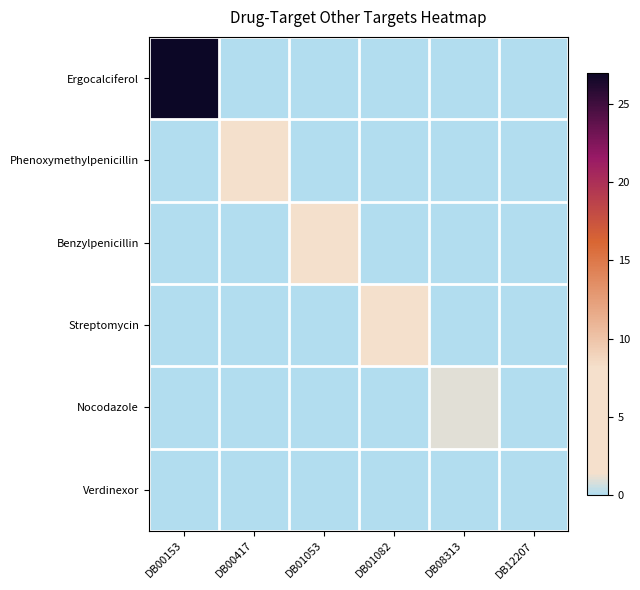

Rank the series by their maximum value, from highest to lowest.

Ergocalciferol, Phenoxymethylpenicillin, Benzylpenicillin, Streptomycin, Nocodazole, Verdinexor